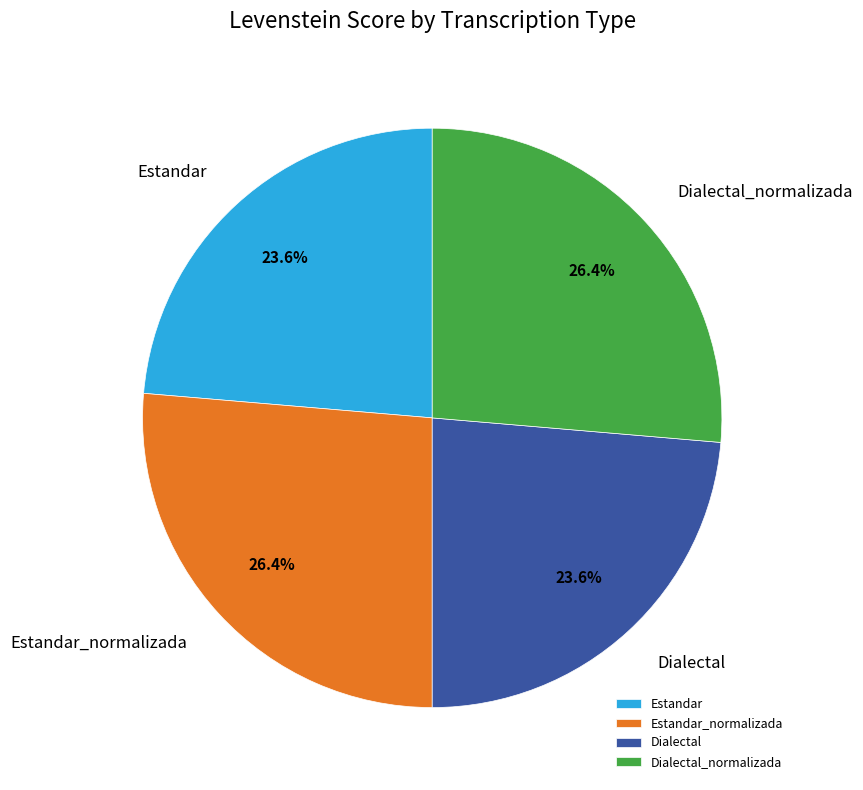

The Estandar slice represents 37% of the pie. True or false?

False